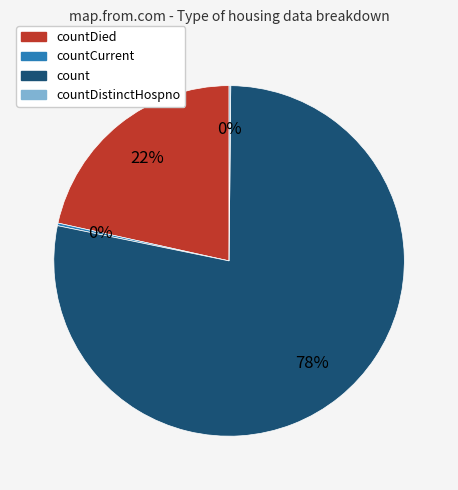

Does count represent more than half of the total?

Yes